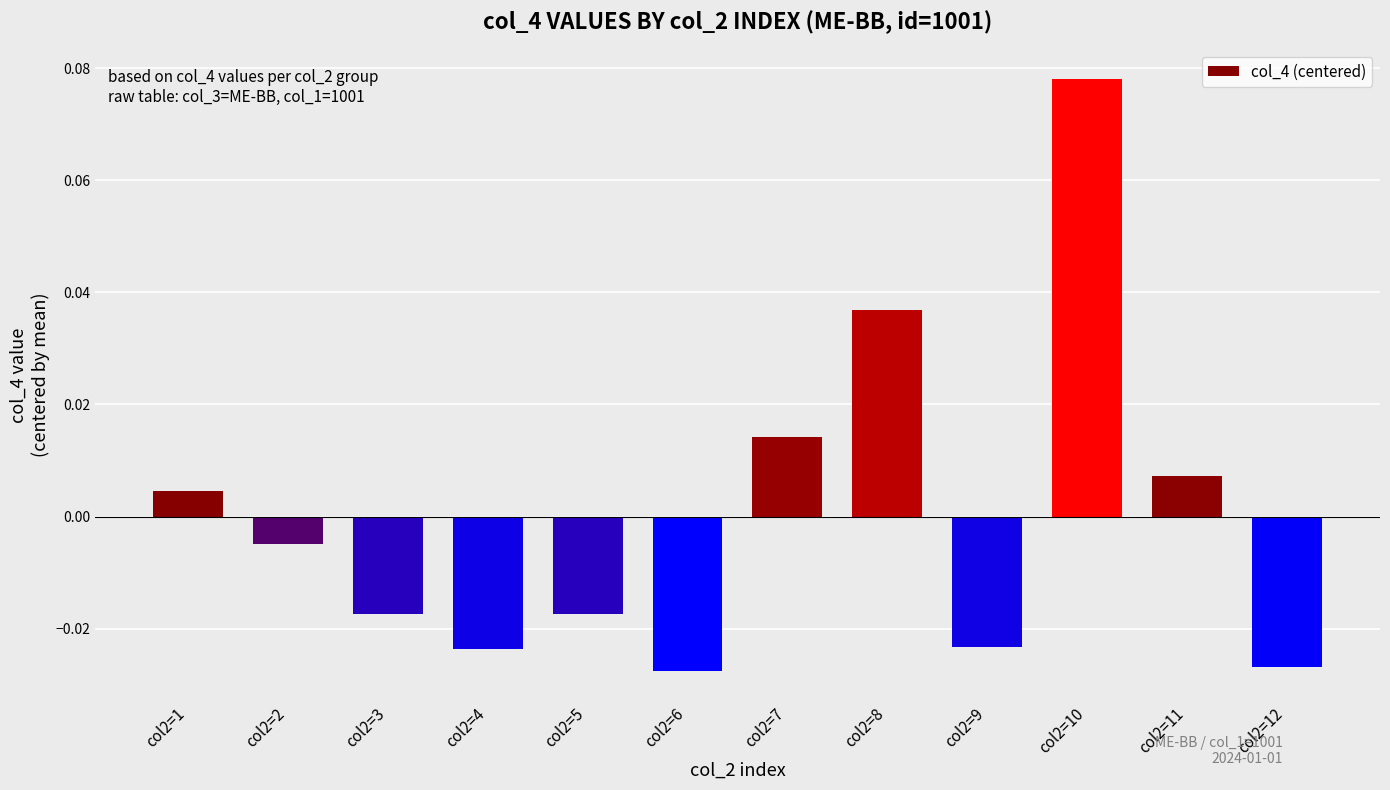

Are the bars grouped side by side (vs. stacked)?

No